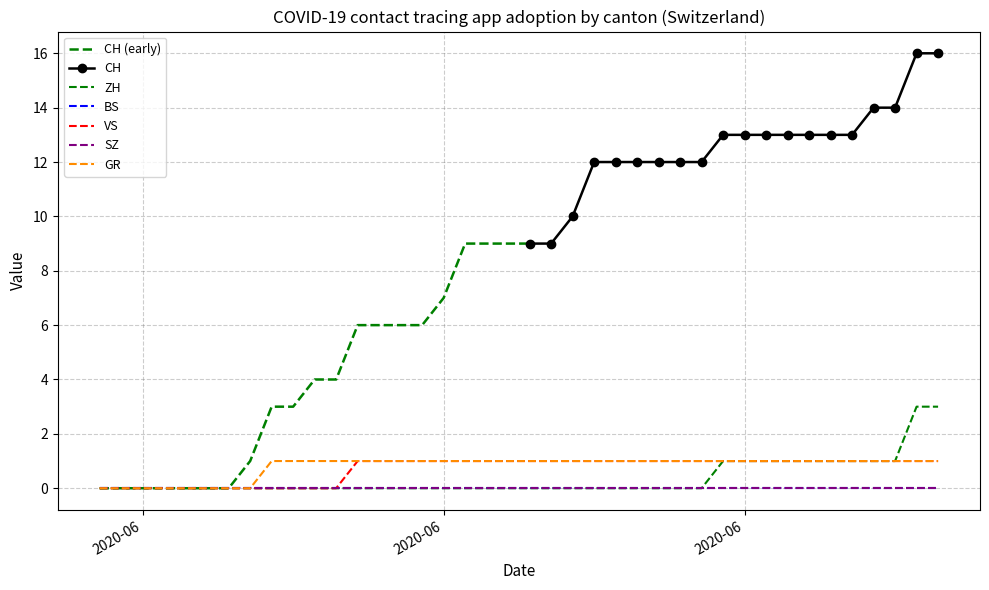

What is the difference between the second highest and minimum values in the GR series?

1